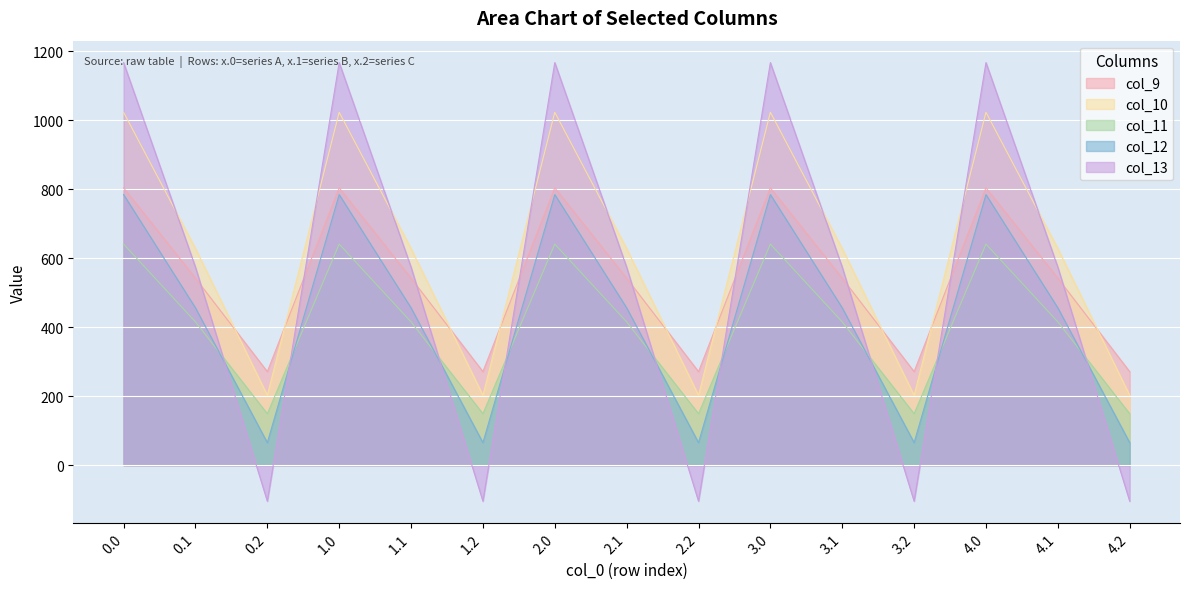

What position from the left is 3.0?

10